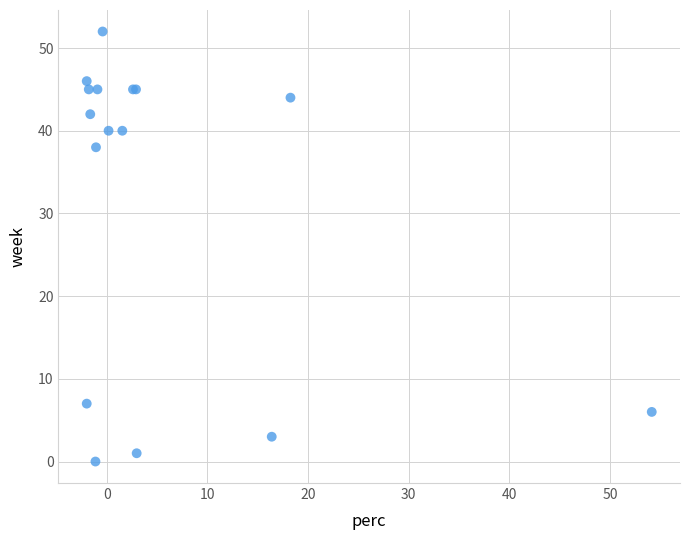

What Y value in the scatter plot is closest to 26?

38